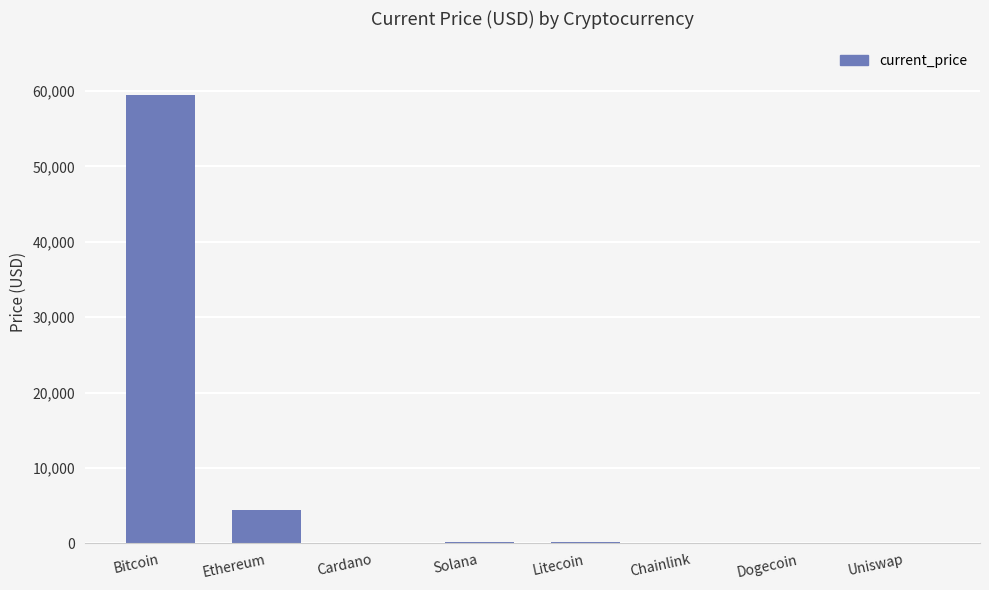

True or false: the data shows 224.1 at Litecoin.

True